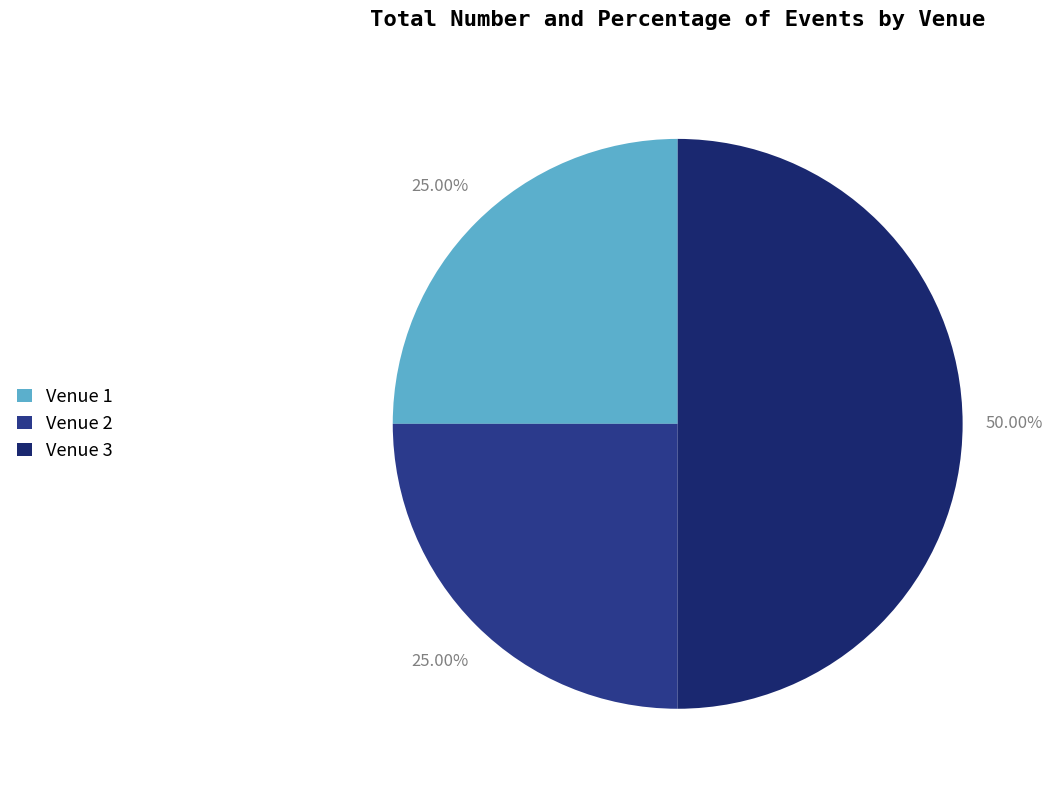

Is it true that Venue 3 is 63% of the pie?

False